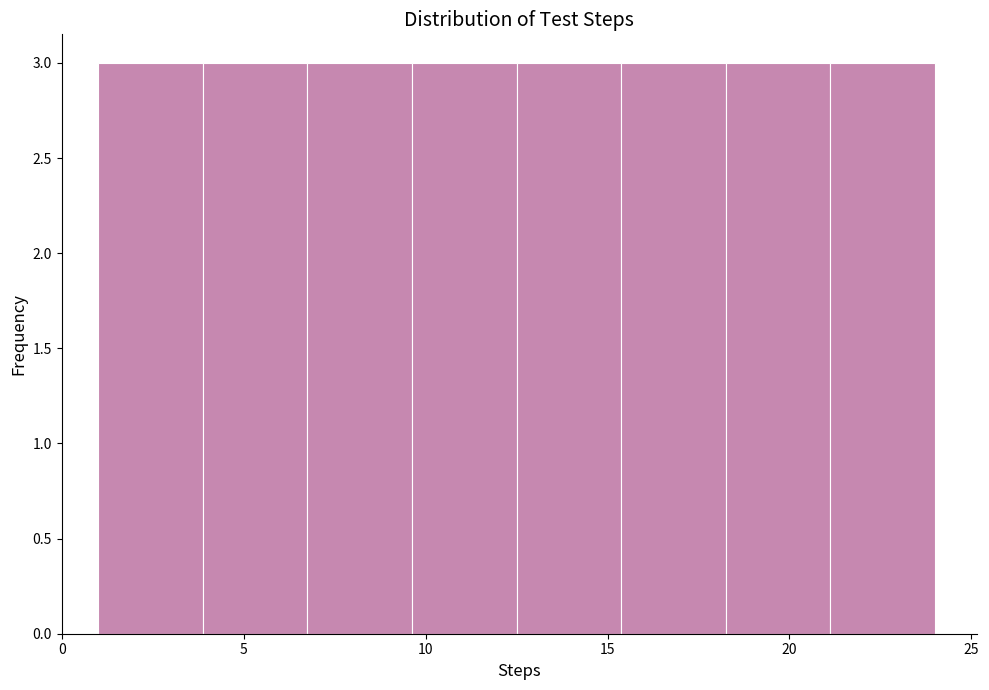

Reading left to right, transcribe this chart: for each bar, give the range it covers on the x-axis and its height. Neither the bar edges nor the heights are printed on the chart, so give them approximately, as read against the axes.

1.0 to 4.0: 3
4.0 to 7.0: 3
7.0 to 9.5: 3
9.5 to 12.5: 3
12.5 to 15.5: 3
15.5 to 18.5: 3
18.5 to 21.0: 3
21.0 to 24.0: 3